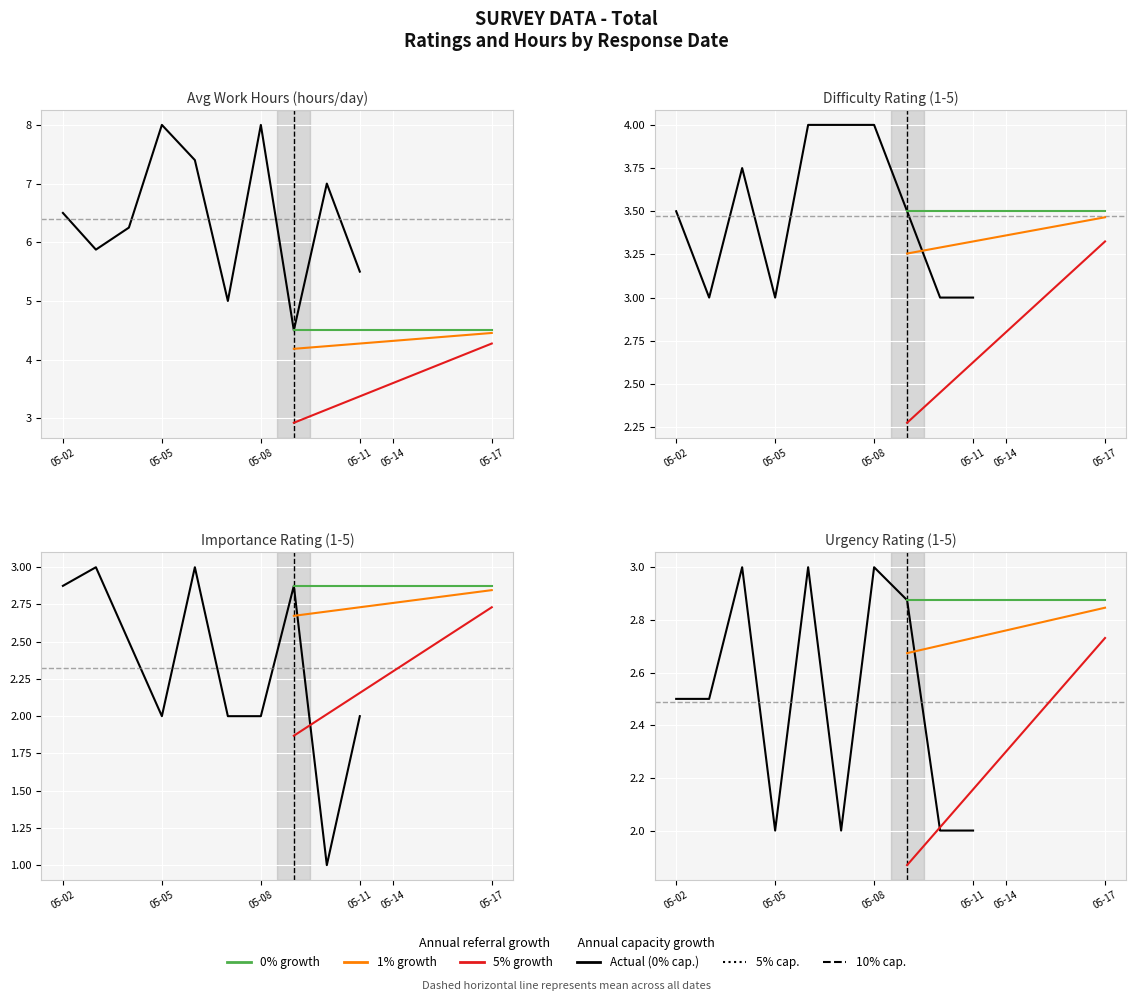

How many interior local valleys does the Difficulty Rating series have?

2